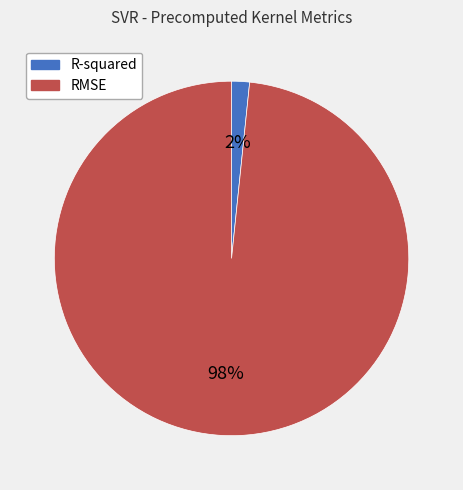

Rank the categories by value from highest to lowest.

RMSE, R-squared